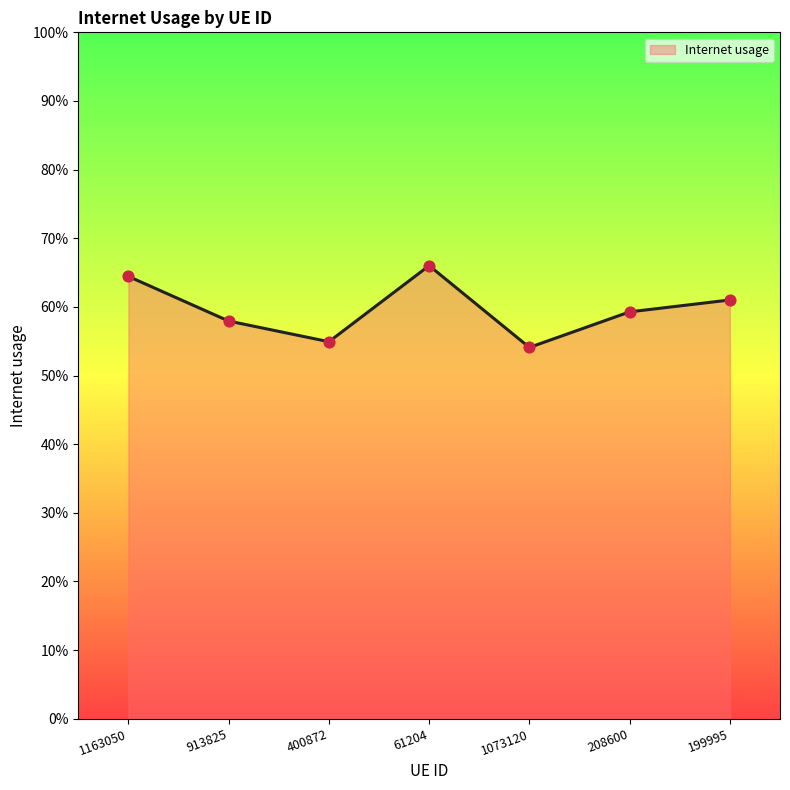

Does the chart have visible grid lines?

No